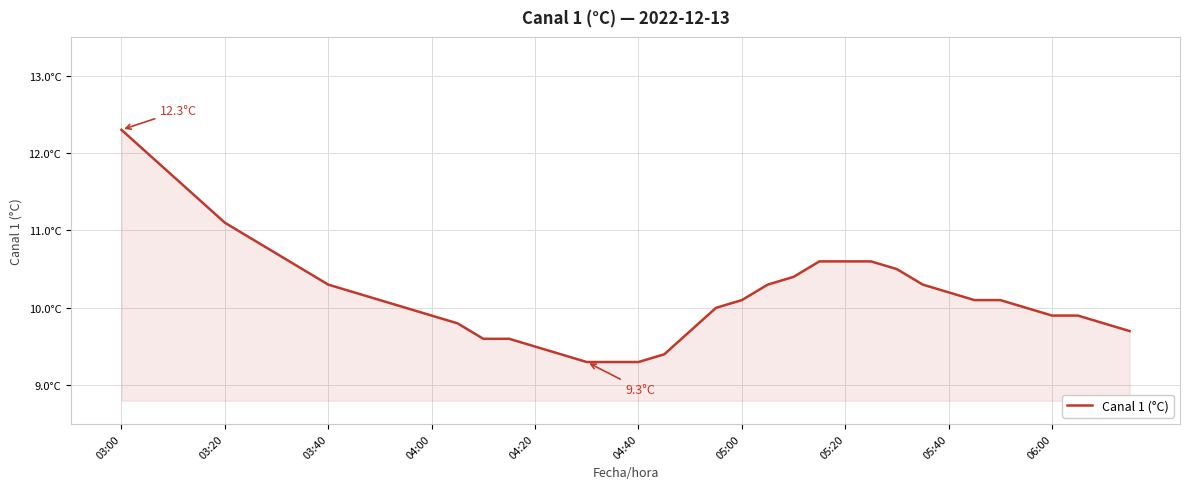

Does the chart have visible grid lines?

Yes